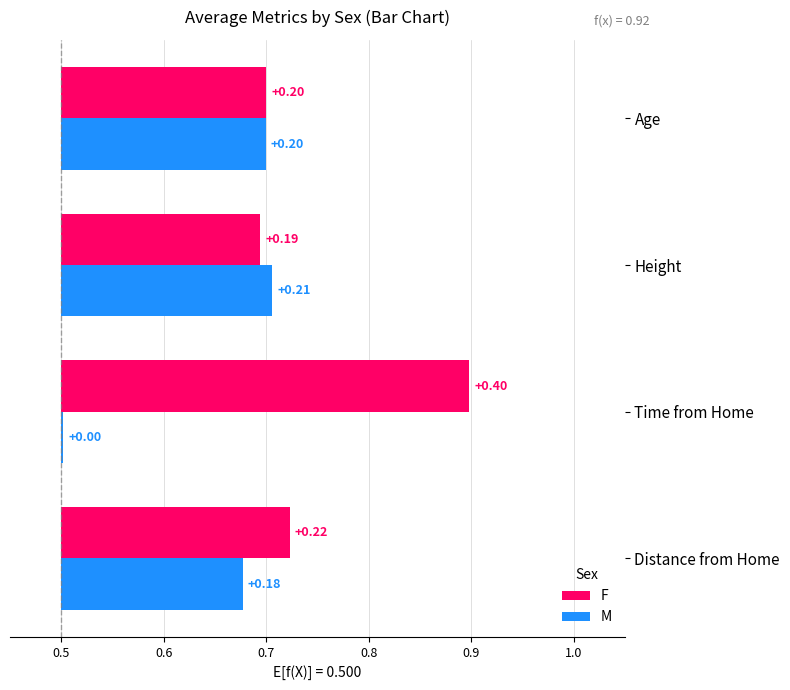

What is the approximate value of F at Height?

0.2